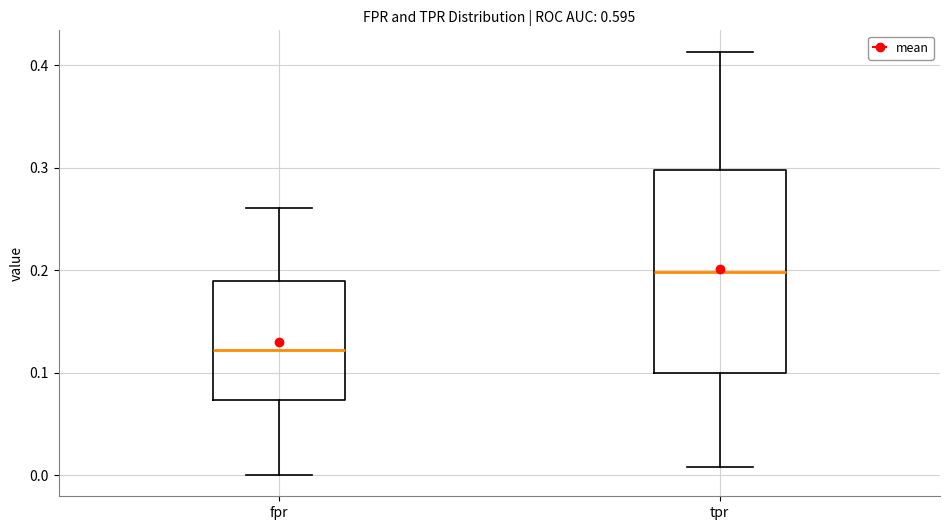

Which box's median line is the highest?

tpr